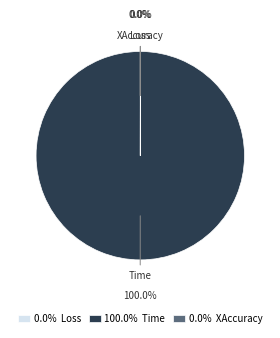

Rank the categories by value from lowest to highest.

Loss, XAccuracy, Time